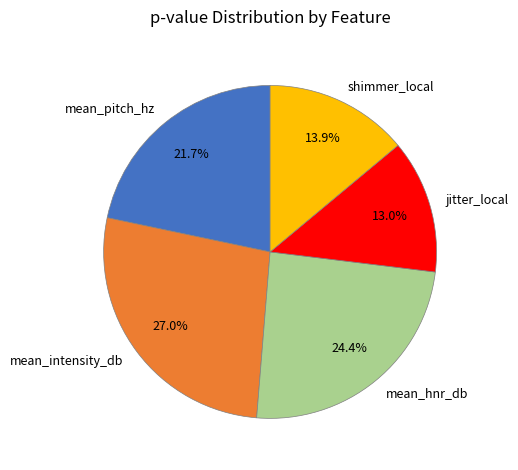

Rank the categories by value from lowest to highest.

jitter_local, shimmer_local, mean_pitch_hz, mean_hnr_db, mean_intensity_db